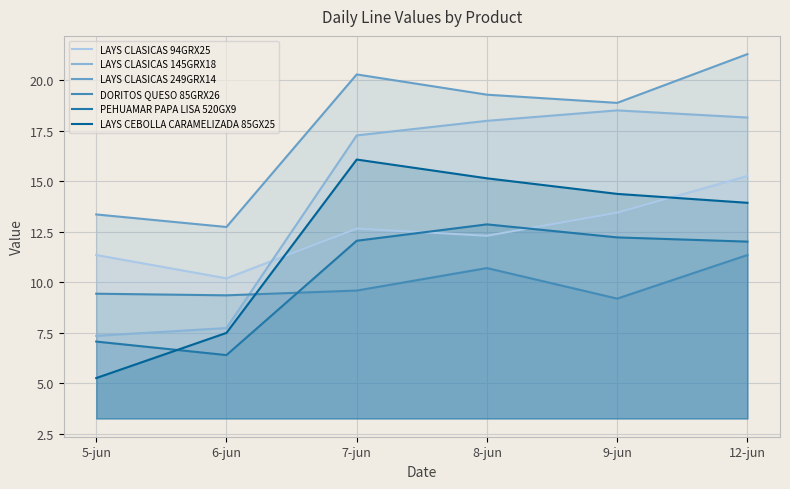

Which series changed the most between 5-jun and 7-jun?

LAYS CEBOLLA CARAMELIZADA 85GX25